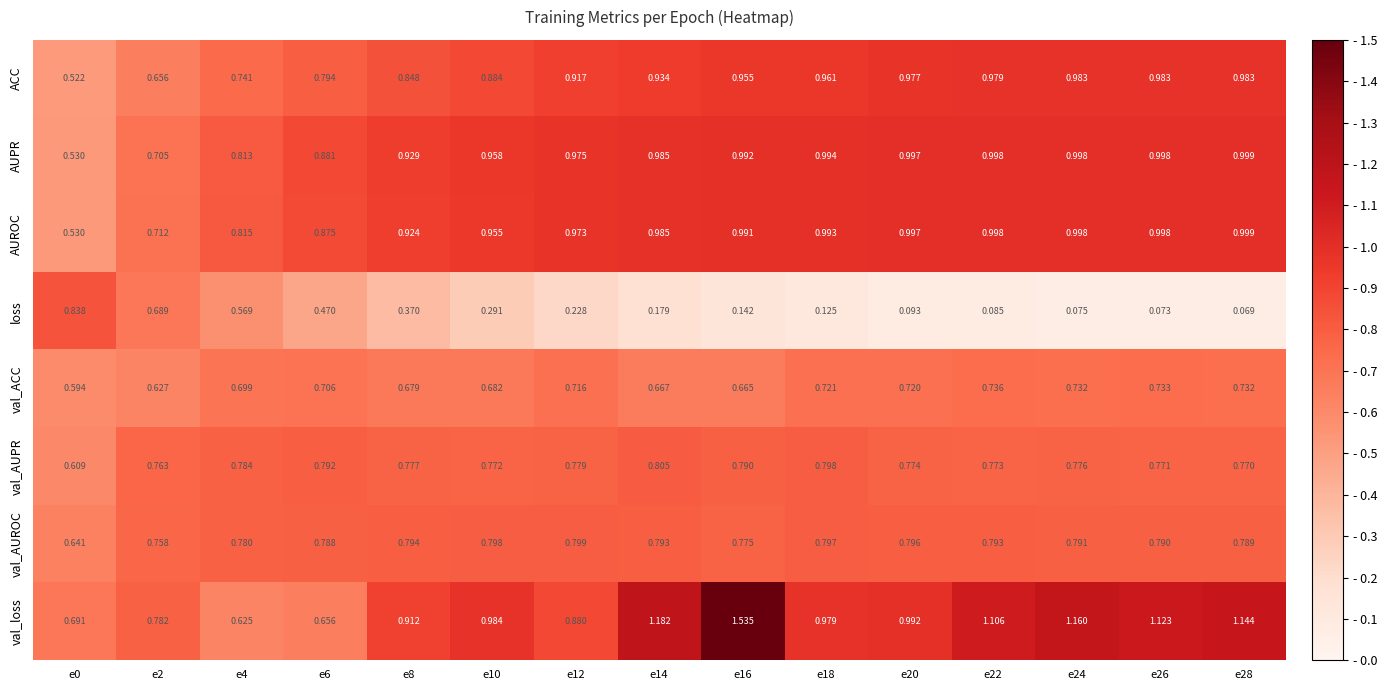

Between e16 and e28, which series saw the biggest shift?

val_loss